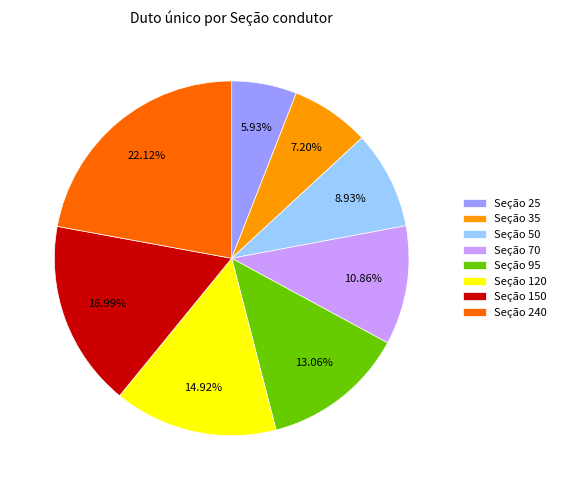

Do Seção 240 and Seção 50 together represent more than half of the pie?

No